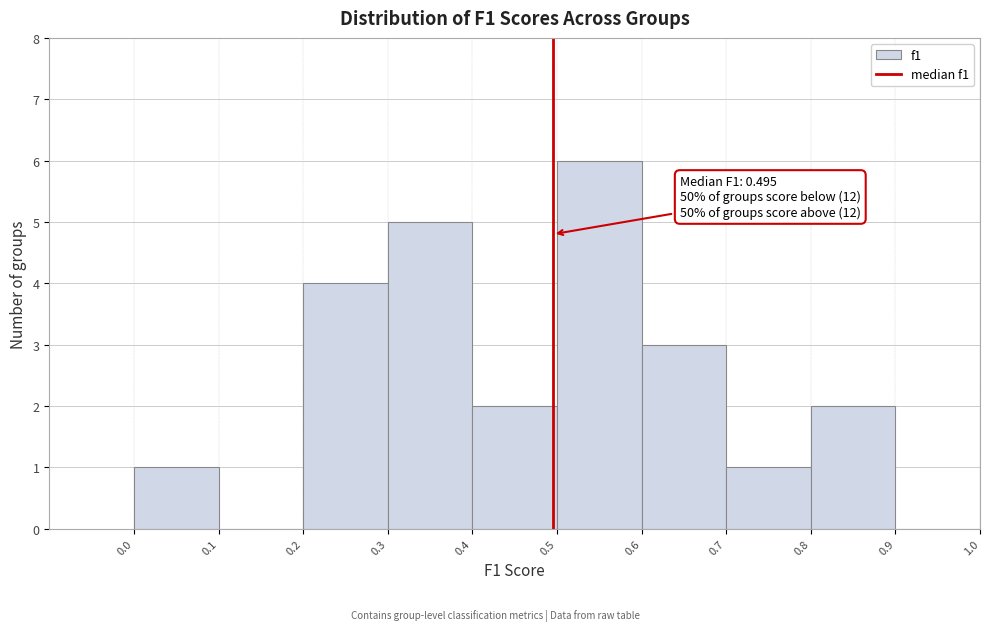

Over which range of the x-axis is the bar tallest?

0.5 to 0.6